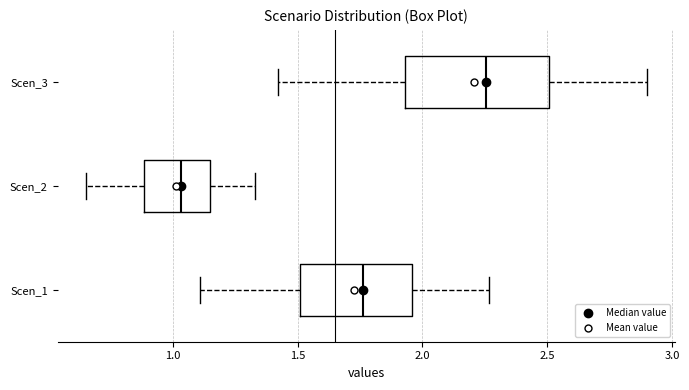

Reading bottom to top, read every box against the x-axis: the position of its median line, the range the box covers, and the ends of its whiskers. The values are not printed on the chart, so give them approximately, as read against the axis.

Scen_1: median 1.75, box 1.50 to 1.95, whiskers 1.10 to 2.25
Scen_2: median 1.05, box 0.90 to 1.15, whiskers 0.65 to 1.35
Scen_3: median 2.25, box 1.95 to 2.50, whiskers 1.40 to 2.90